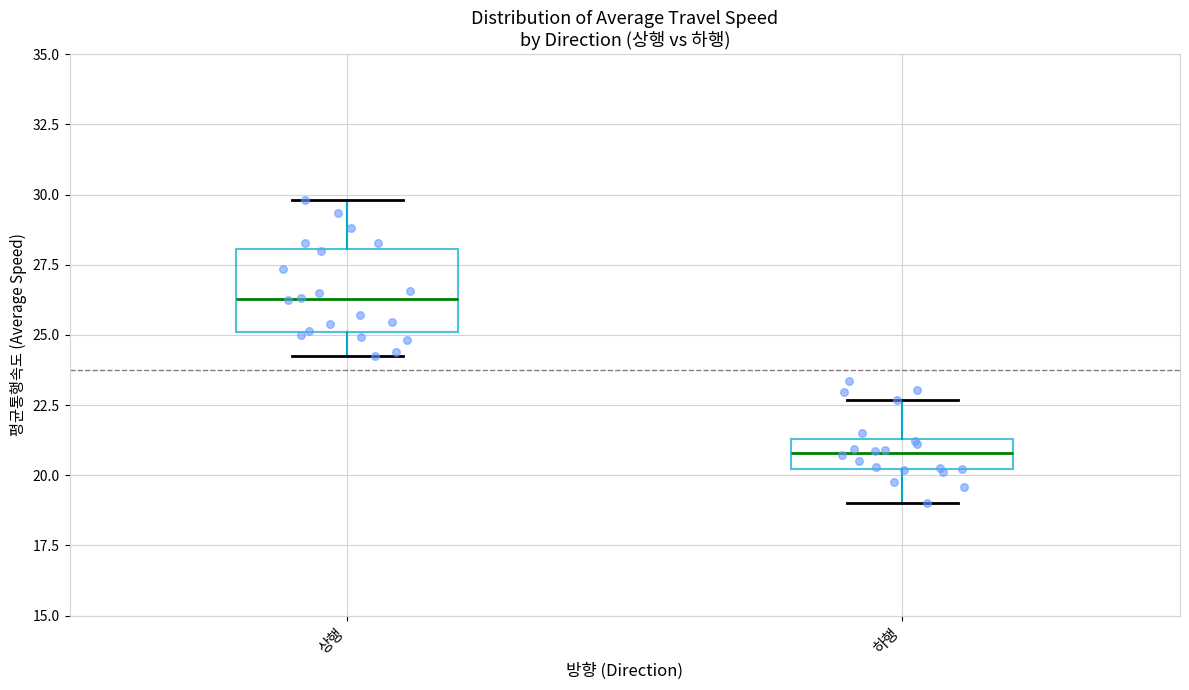

Where does the median line of the box for 상행 sit on the y-axis? The values are not printed on the chart, so give them approximately, as read against the axis.

26.5